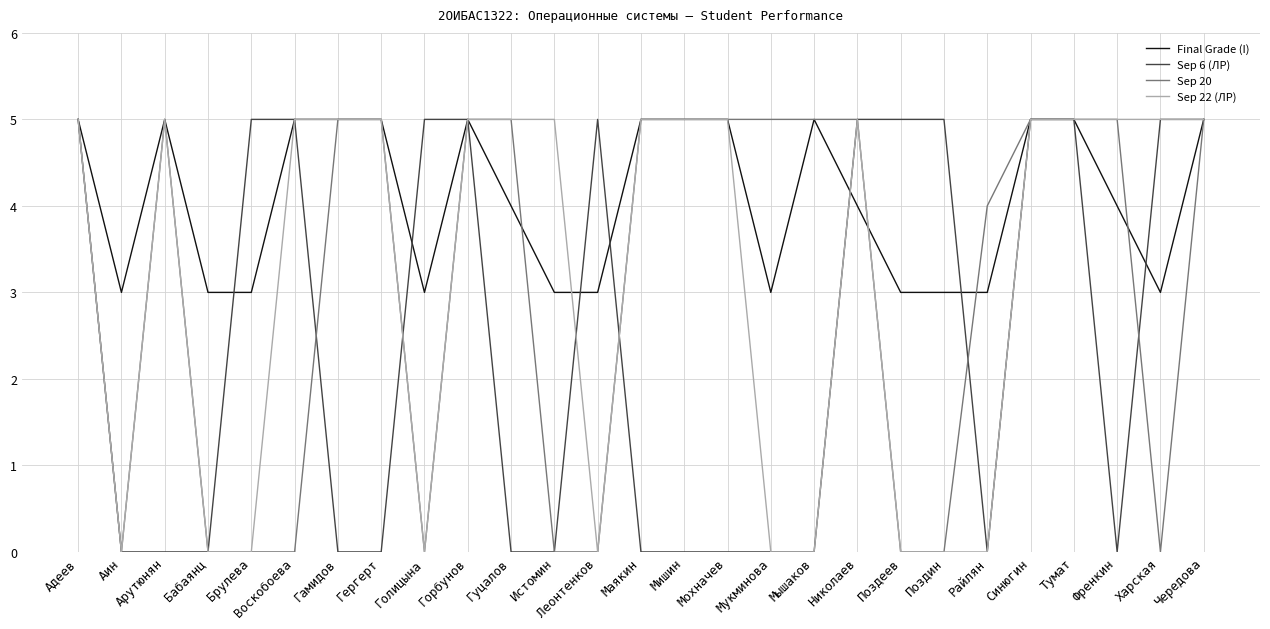

How many series are shown in this chart?

4